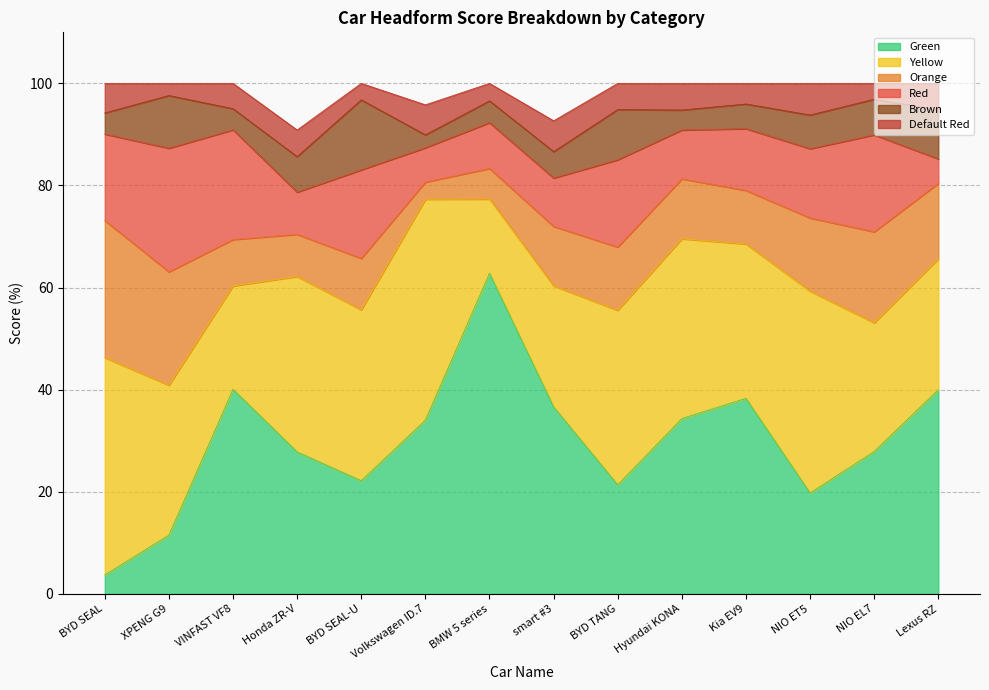

In Orange, how many points are lower than both neighbors (excluding endpoints)?

3